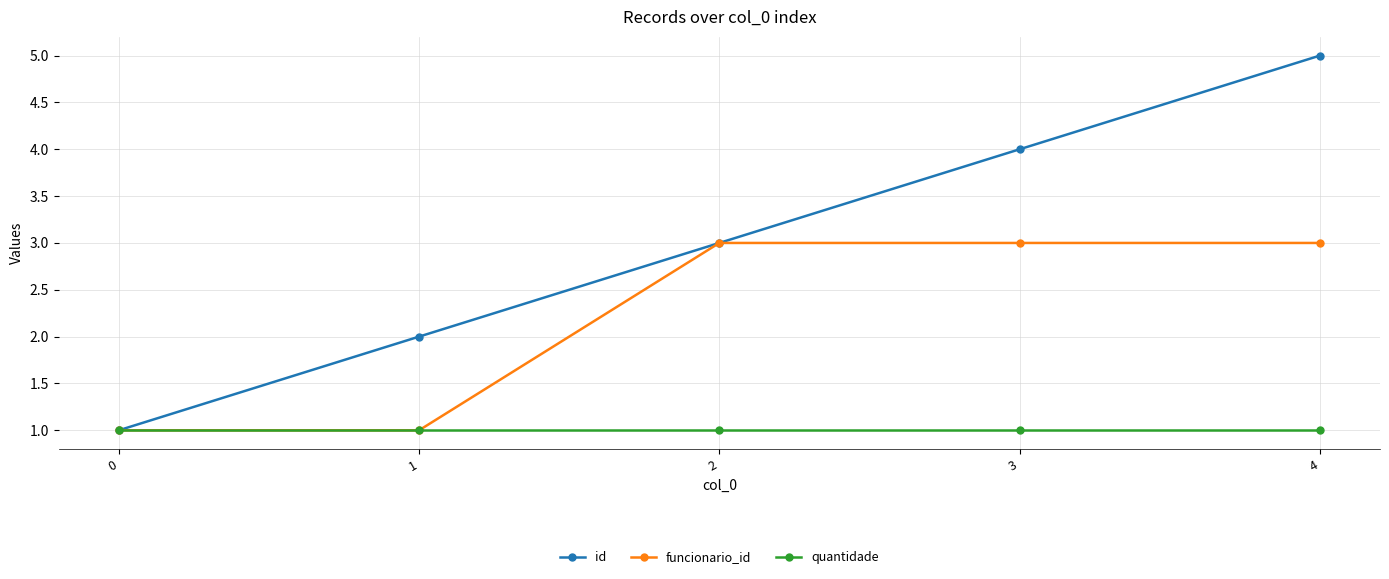

List the labels in order of id value, smallest first.

0, 1, 2, 3, 4